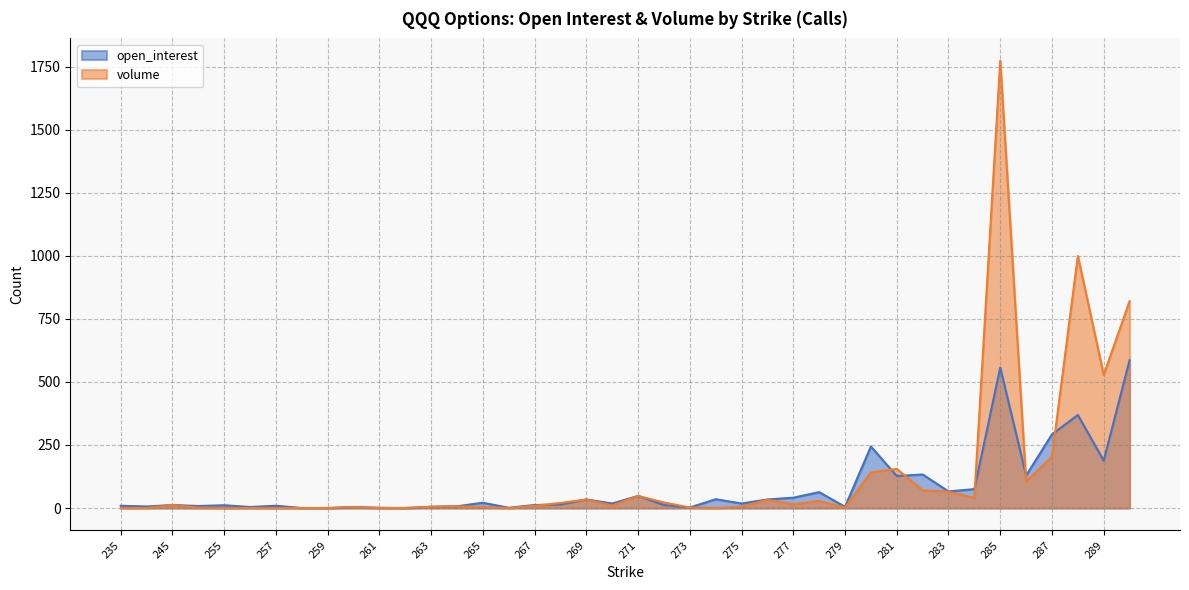

Between 250 and 259, which is larger?

250